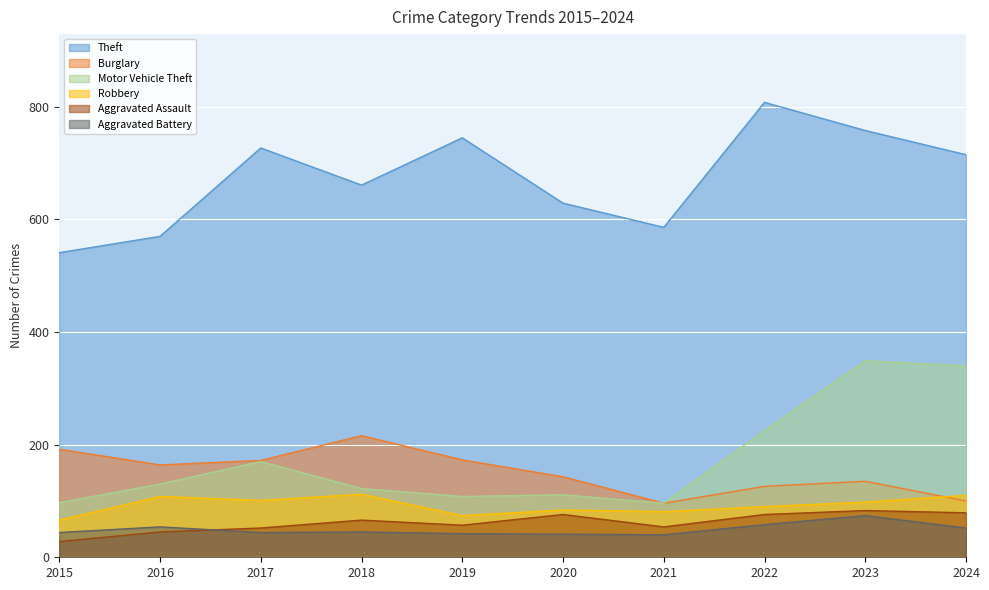

Reading left to right, list all the values displayed in this chart.

Theft: 541	570	727	661	745	629	586	808	758	715
Burglary: 192	164	172	216	173	143	96	126	135	100
Motor Vehicle Theft: 97	130	170	122	108	111	96	225	349	340
Robbery: 66	108	101	112	74	84	81	90	98	110
Aggravated Assault: 28	45	52	66	57	76	54	76	83	79
Aggravated Battery: 44	54	44	45	42	41	40	58	74	52